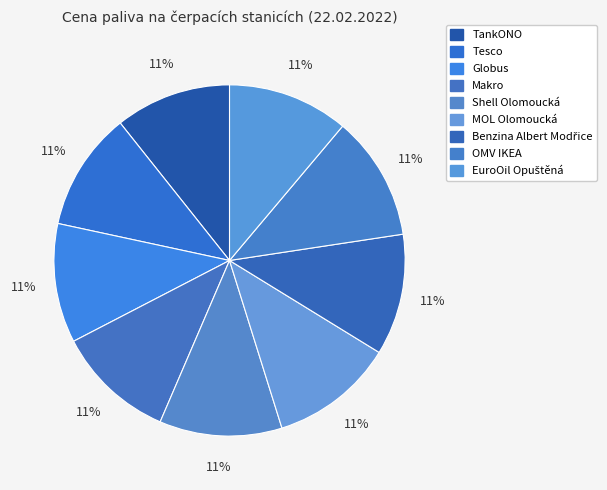

Is it true that TankONO is 11% of the pie?

True